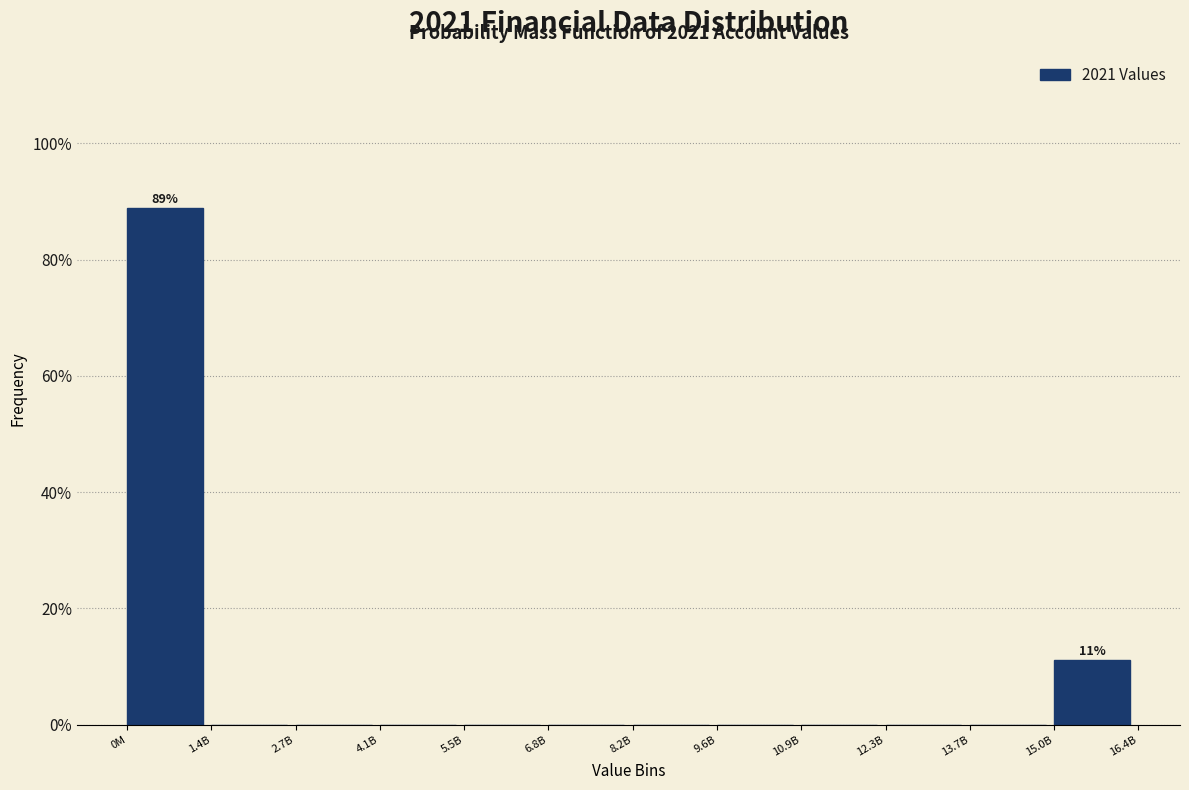

Reading left to right, extract all data points from this chart.

0M=88.9	1.4B=0.0	2.7B=0.0	4.1B=0.0	5.5B=0.0	6.8B=0.0	8.2B=0.0	9.6B=0.0	10.9B=0.0	12.3B=0.0	13.7B=0.0	15.0B=11.1